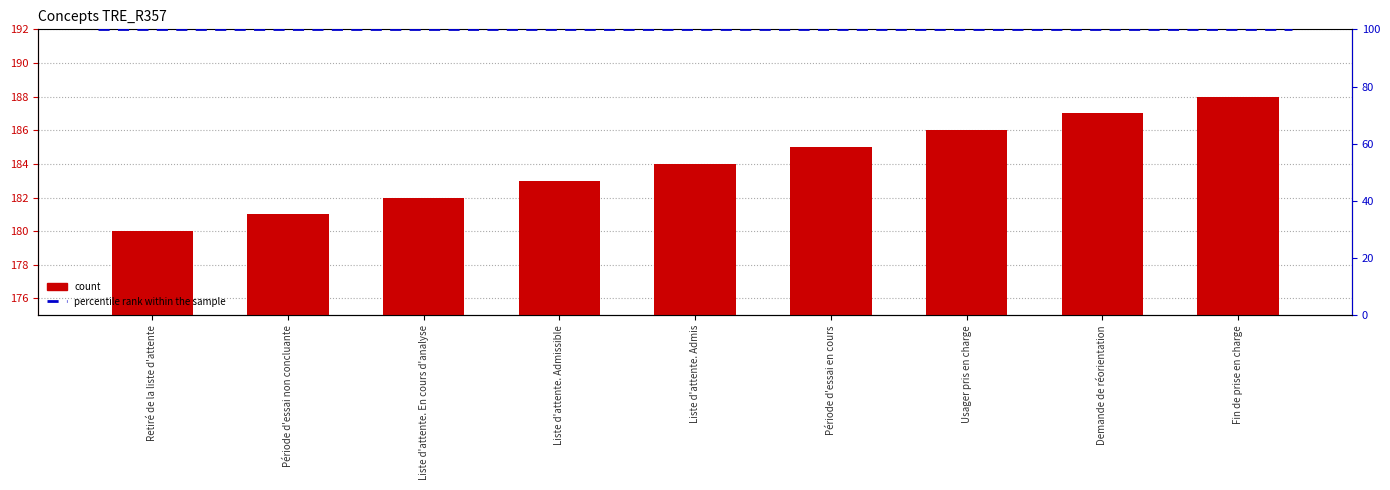

Reading left to right, what are all the values shown in this chart?

Retiré de la liste d'attente=180	Période d'essai non concluante=181	Liste d'attente. En cours d'analyse=182	Liste d'attente. Admissible=183	Liste d'attente. Admis=184	Période d'essai en cours=185	Usager pris en charge=186	Demande de réorientation=187	Fin de prise en charge=188